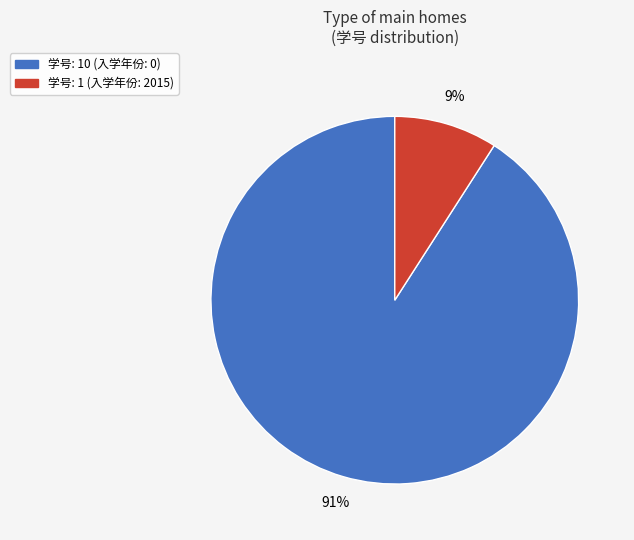

Is there a majority slice in this chart?

Yes